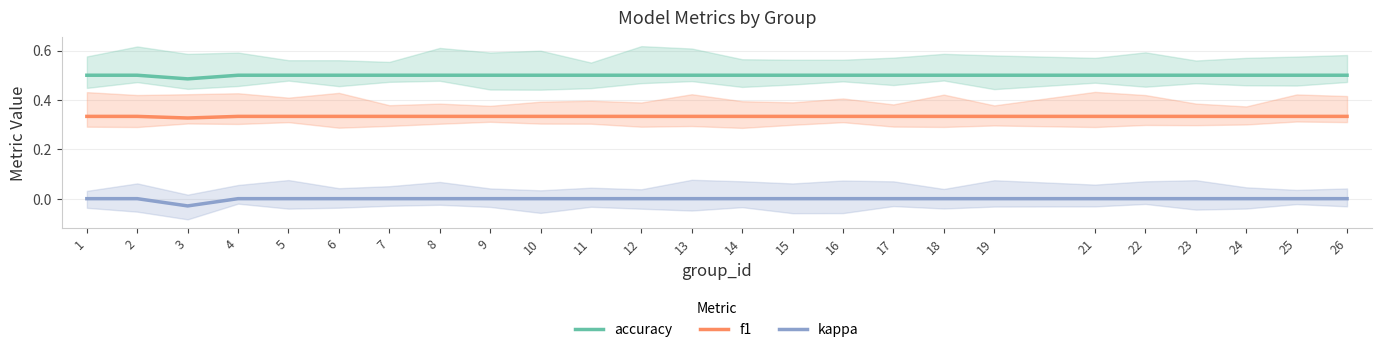

Reading right to left, what are all the values shown in this chart?

accuracy: 0.5	0.5	0.5	0.5	0.5	0.5	0.5	0.5	0.5	0.5	0.5	0.5	0.5	0.5	0.5	0.5	0.5	0.5	0.5	0.5	0.5	0.5	0.5	0.5	0.5
f1: 0.3	0.3	0.3	0.3	0.3	0.3	0.3	0.3	0.3	0.3	0.3	0.3	0.3	0.3	0.3	0.3	0.3	0.3	0.3	0.3	0.3	0.3	0.3	0.3	0.3
kappa: 0.0	0.0	0.0	0.0	0.0	0.0	0.0	0.0	0.0	0.0	0.0	0.0	0.0	0.0	0.0	0.0	0.0	0.0	0.0	0.0	0.0	0.0	-0.0	0.0	0.0